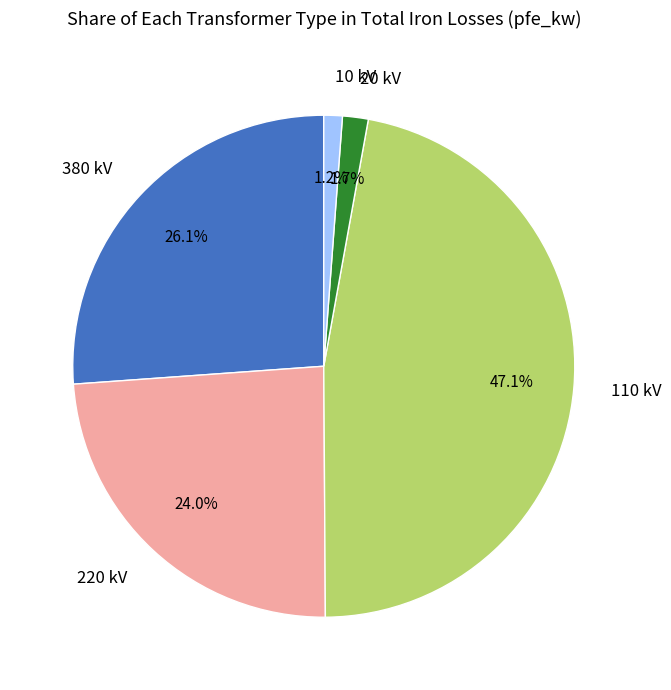

How much of the chart is everything except 380 kV?

73.9%